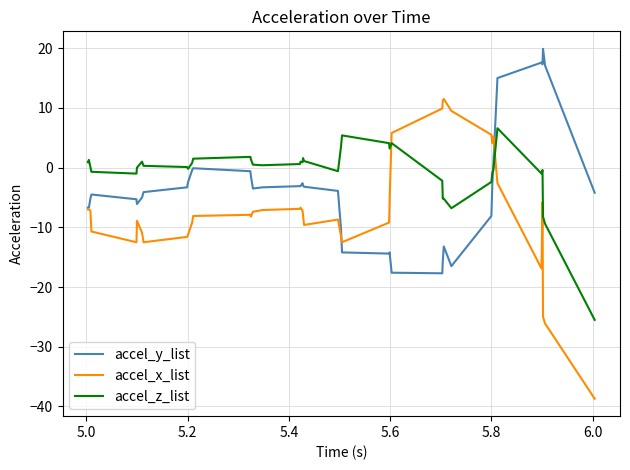

What is the minimum value for accel_x_list?

-38.7